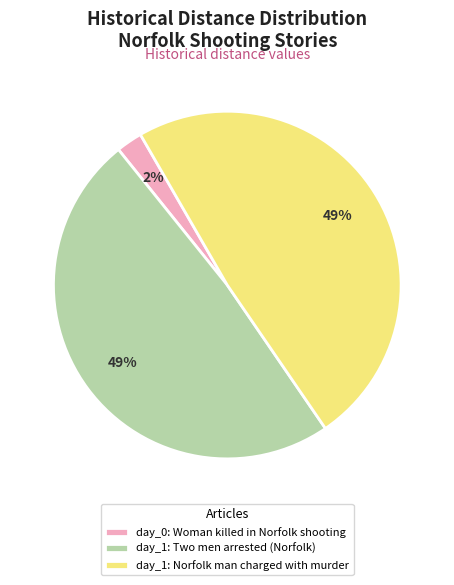

To the nearest percent, what percentage of the pie is day_1: Two men arrested (Norfolk)?

49%